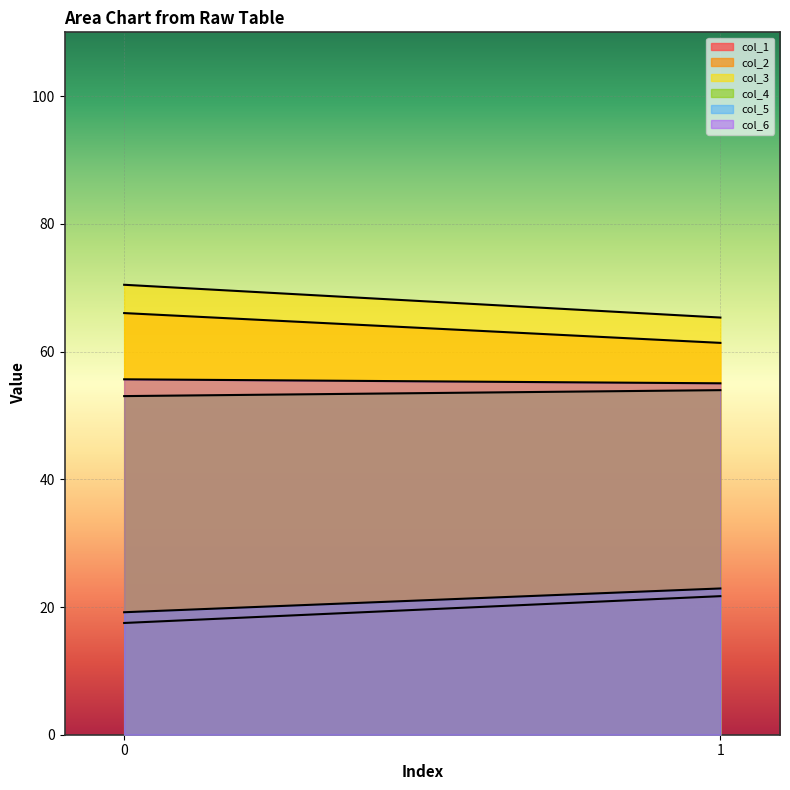

The value of col_3 at 1 is 109.2. True or false?

False